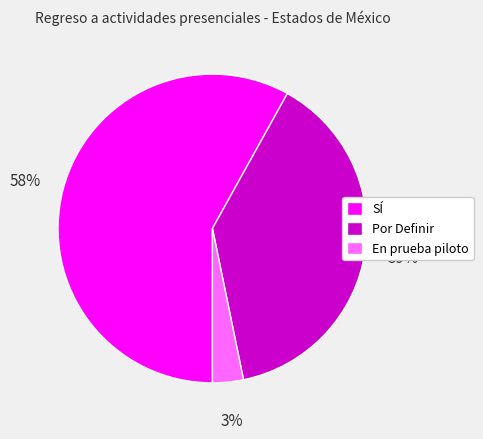

True or false: SÍ accounts for 58% of the total.

True